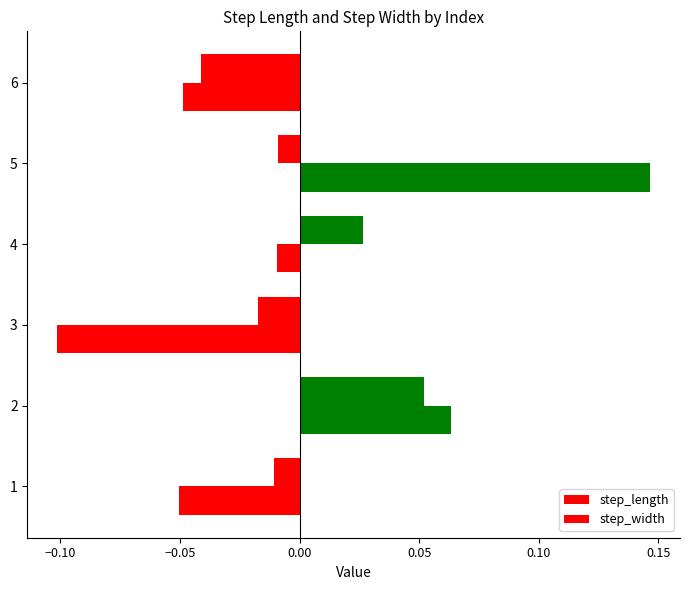

Which series has the widest spread of values?

step_width